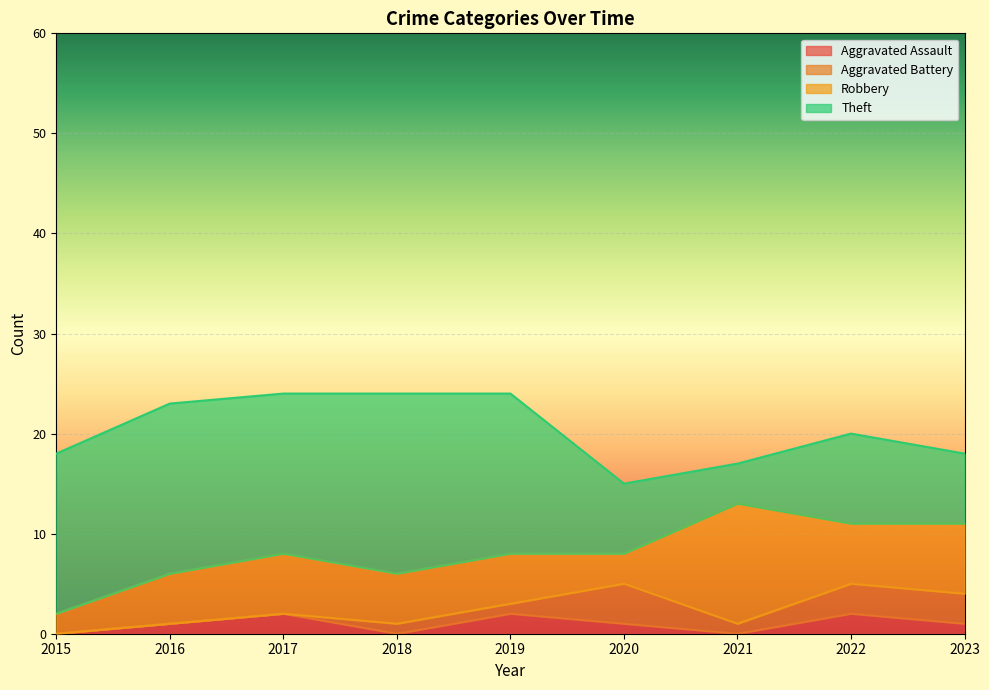

List the labels in order of Aggravated Assault value, smallest first.

2015, 2018, 2021, 2016, 2020, 2023, 2017, 2019, 2022